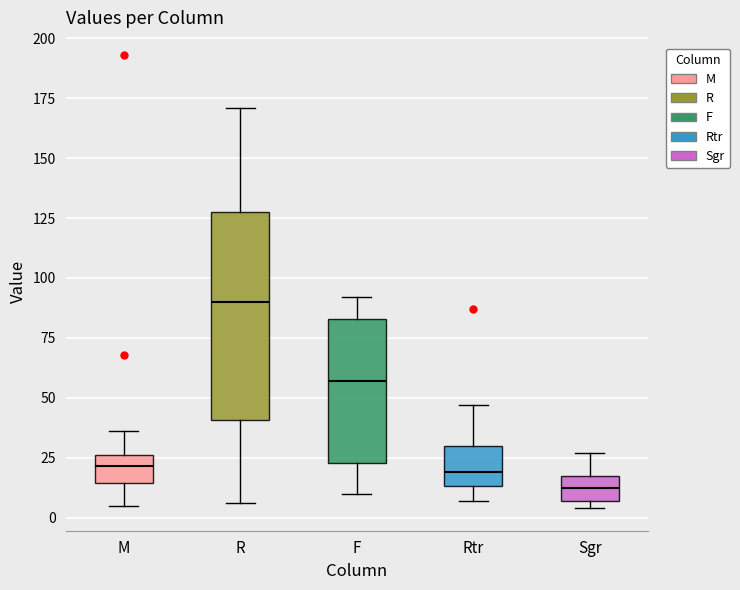

Reading left to right, transcribe this box plot: for each box, give where its median line is, the range the box spans, and where its two whiskers end, as read against the y-axis. The values are not printed on the chart, so give them approximately, as read against the axis.

M: median 20, box 15 to 25, whiskers 5 to 35
R: median 90, box 40 to 130, whiskers 5 to 170
F: median 55, box 25 to 85, whiskers 10 to 90
Rtr: median 20, box 15 to 30, whiskers 5 to 45
Sgr: median 15 (inside the box), box 5 to 15, whiskers 5 (just below the box's lower edge) to 25